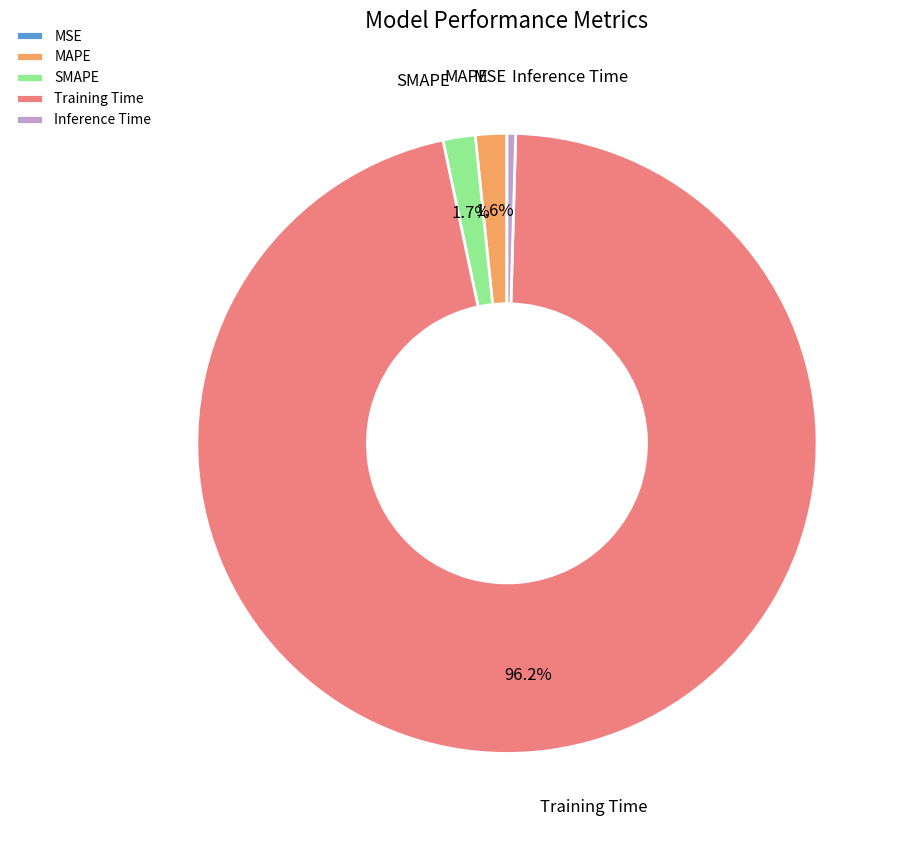

What portion of the pie excludes Training Time?

3.8%